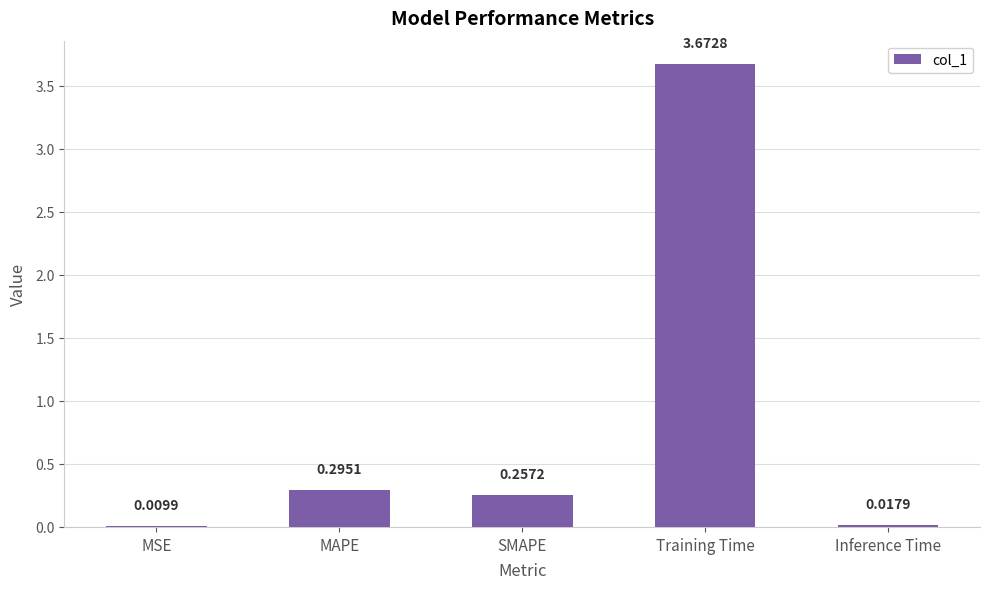

What is the average value?

0.9